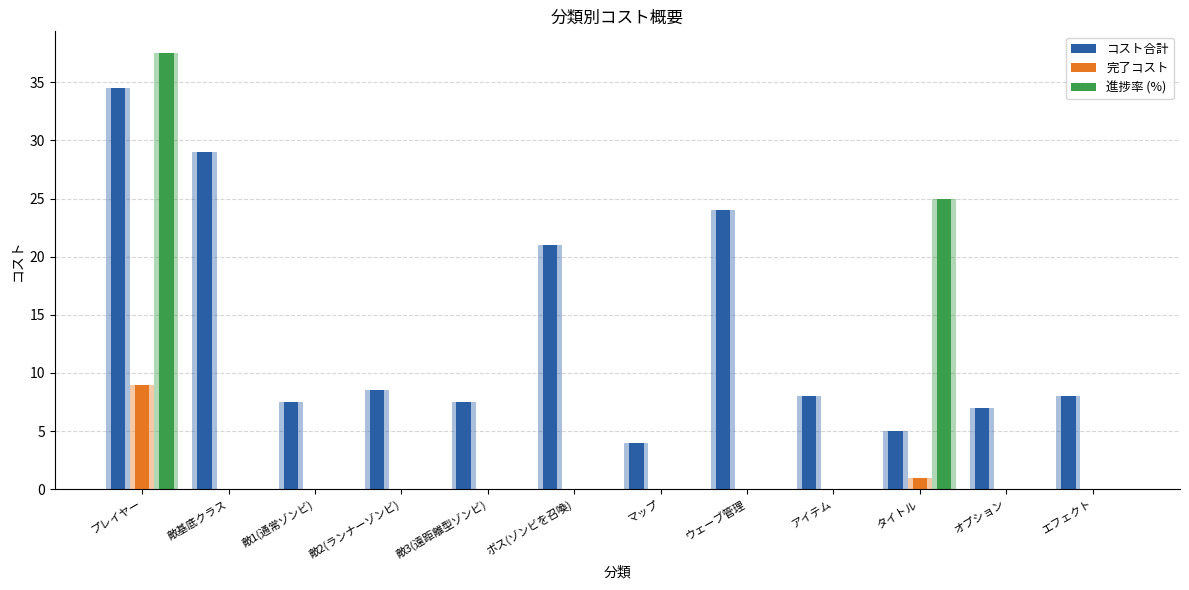

Which series changed the most between 敵1(通常ゾンビ) and エフェクト?

コスト合計